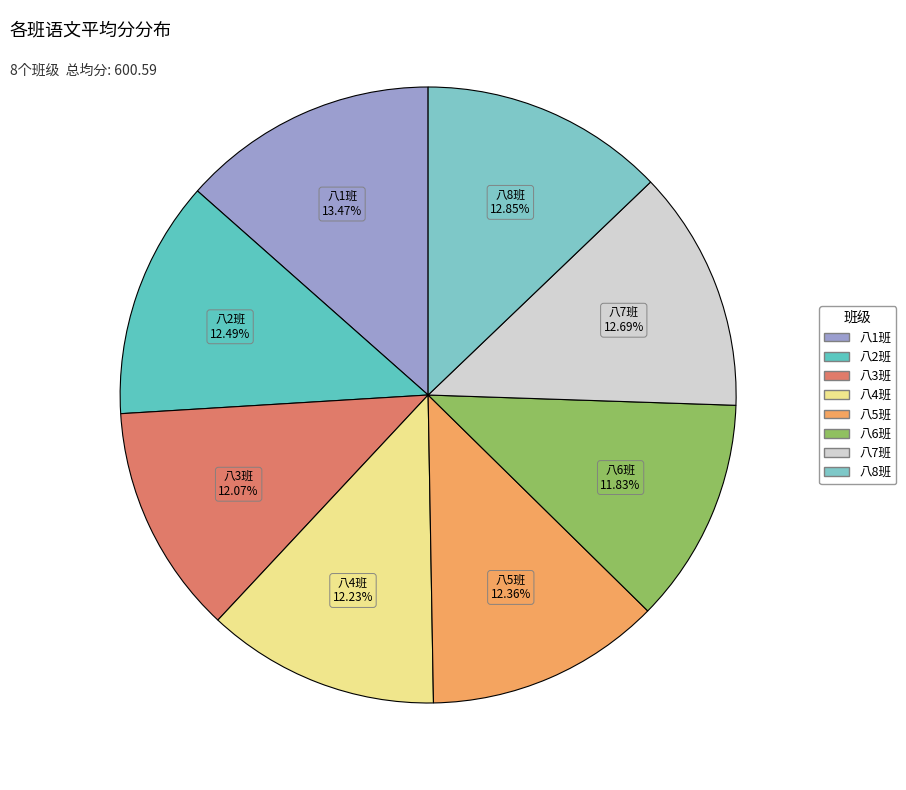

How many slices are in this pie chart?

8